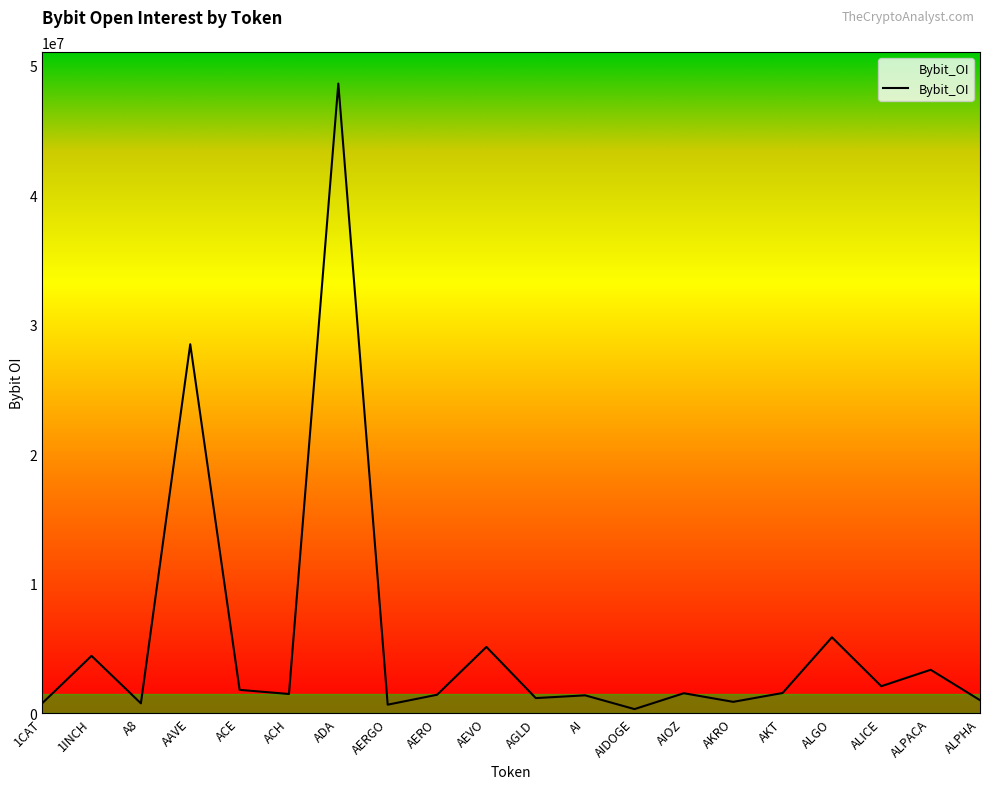

True or false: the data shows 9264613 at ALGO.

False